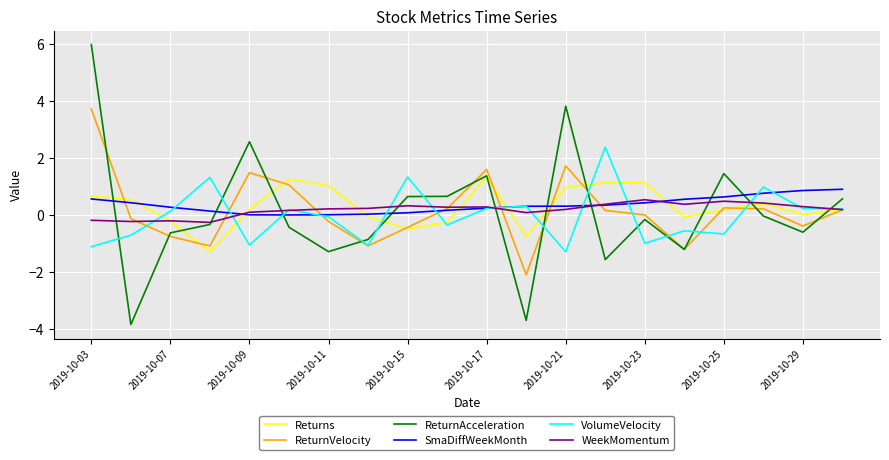

What is the minimum value for Returns?

-1.3